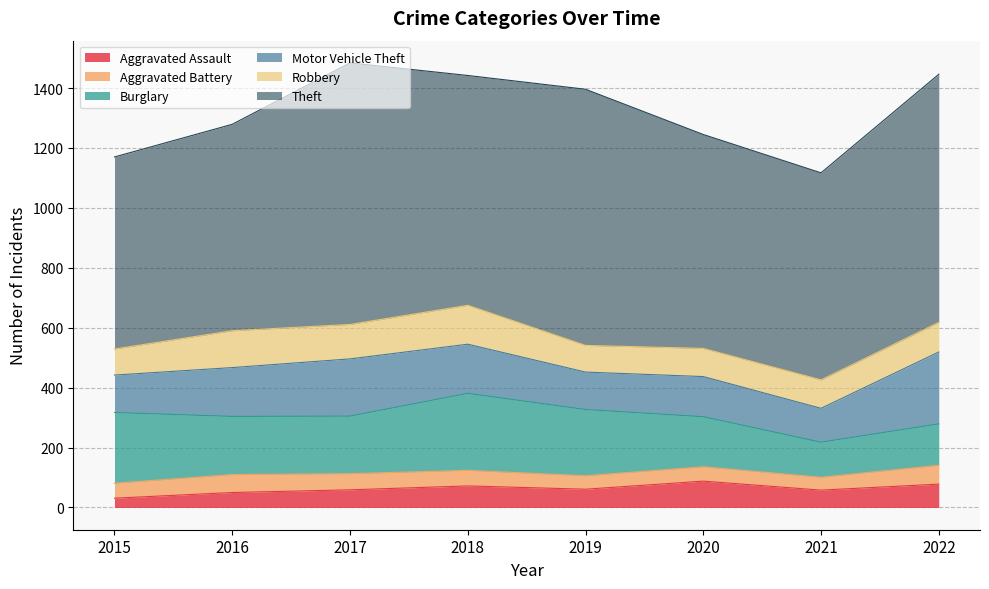

What is the difference between the Motor Vehicle Theft values at 2015 and 2016?

38